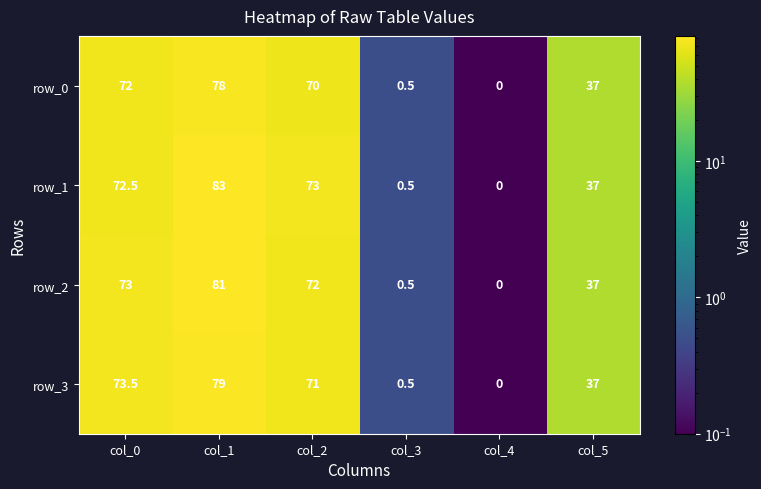

What is the difference between the second highest and minimum values in the row_2 series?

73.0